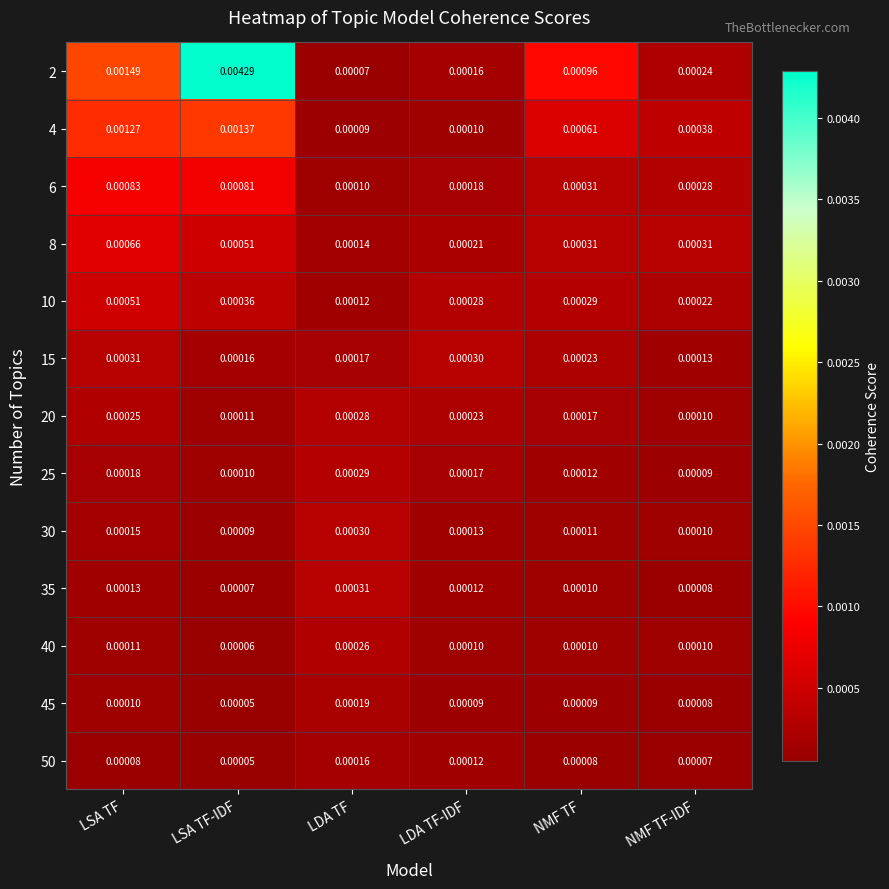

At which category is the sum across all series the highest?

LSA TF-IDF